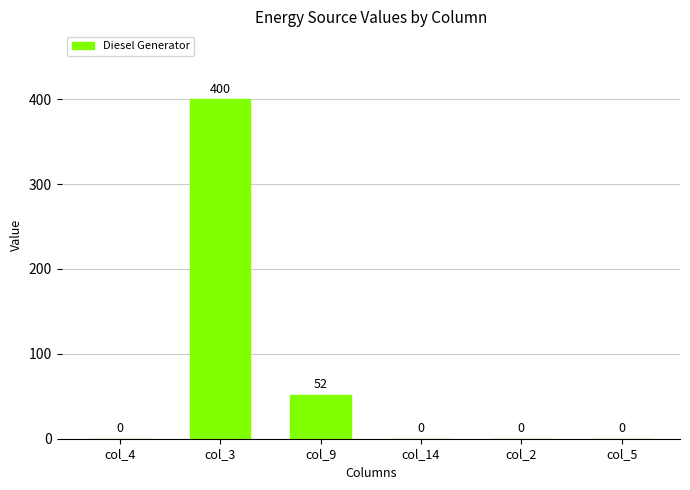

What is the sum of all values?

452